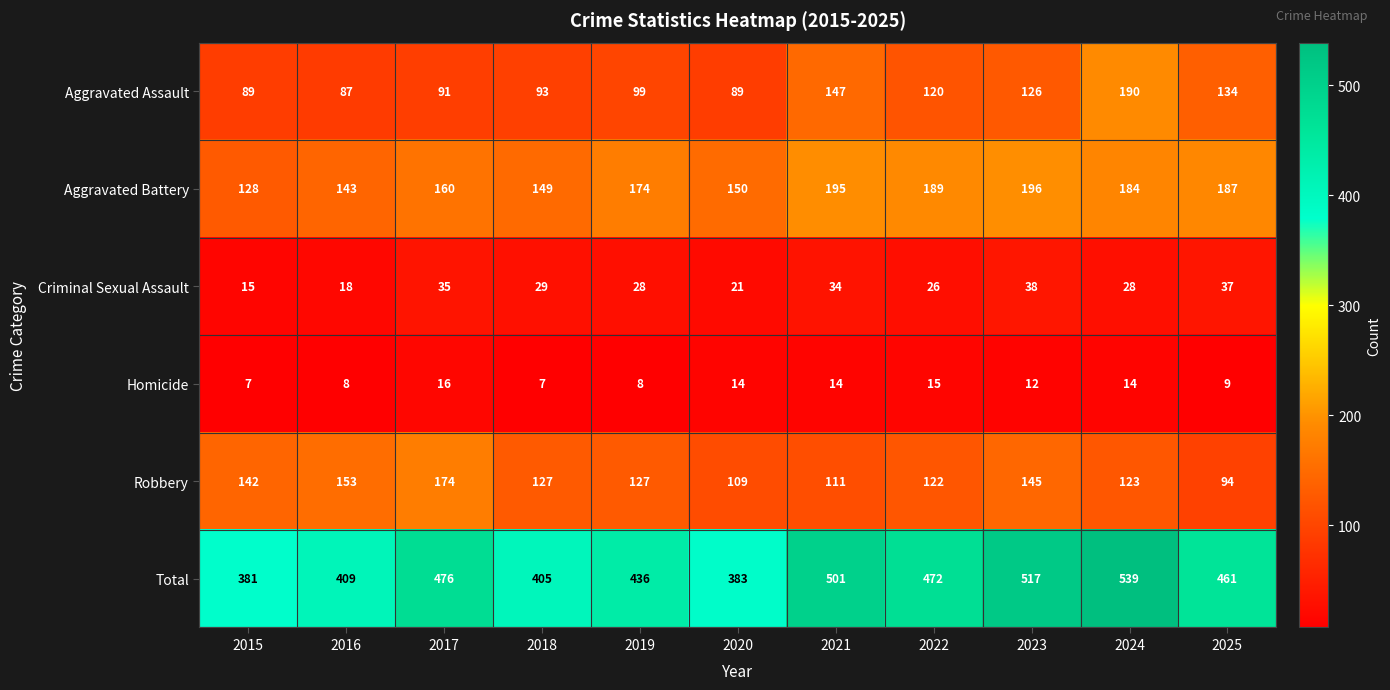

The value of Homicide at 2018 is 7. True or false?

True